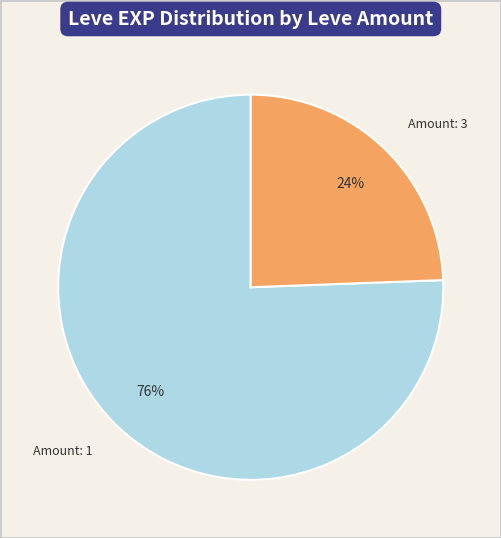

Which category has the smallest portion of the pie?

Amount: 3